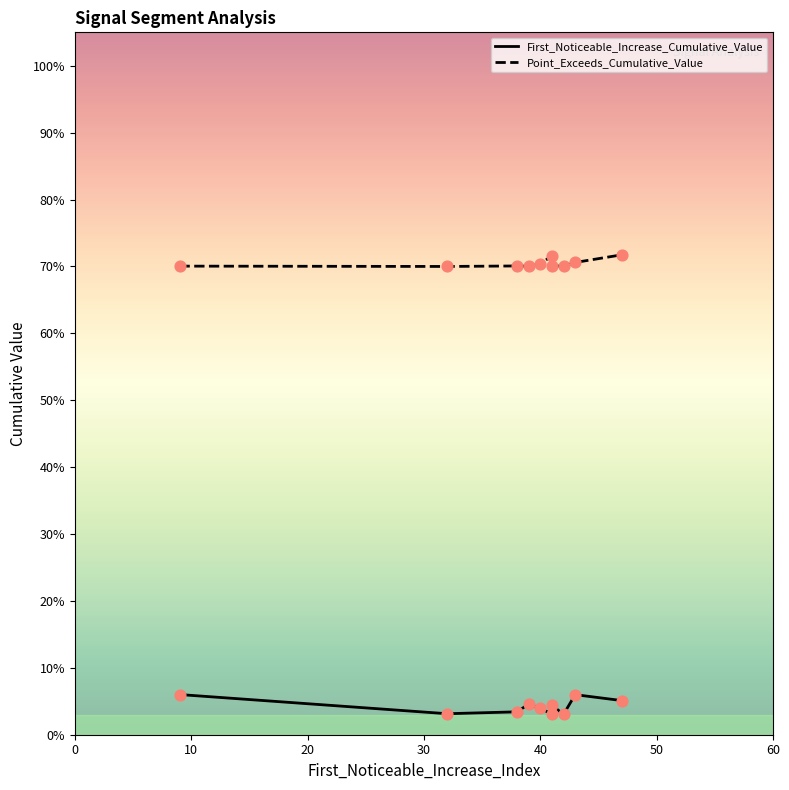

Which series reaches the maximum Y coordinate?

Point_Exceeds_Cumulative_Value